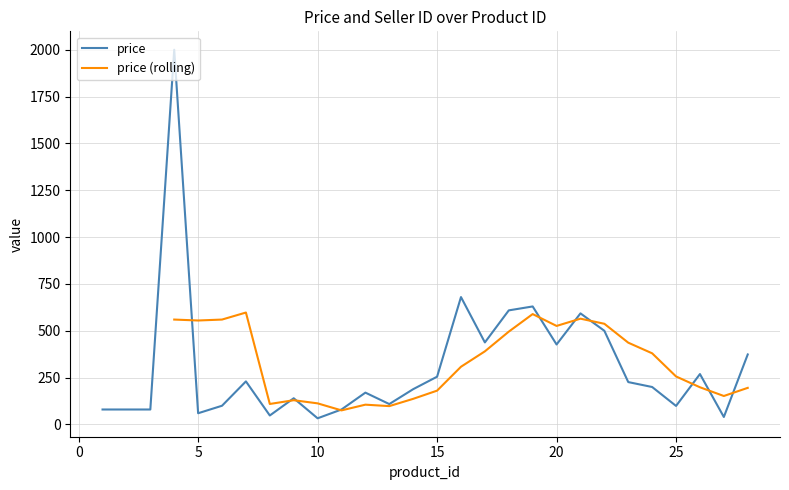

Rank the categories by value from highest to lowest.

4, 16, 19, 18, 21, 22, 17, 20, 28, 26, 15, 7, 23, 24, 14, 12, 9, 13, 6, 25, 11, 1, 2, 3, 5, 8, 27, 10